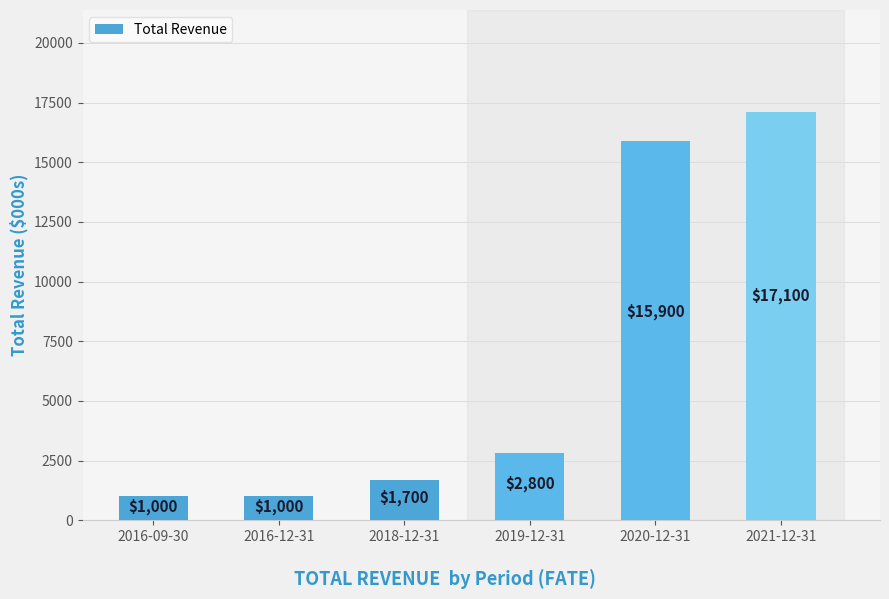

What is the difference between the values at 2021-12-31 and 2018-12-31?

15400